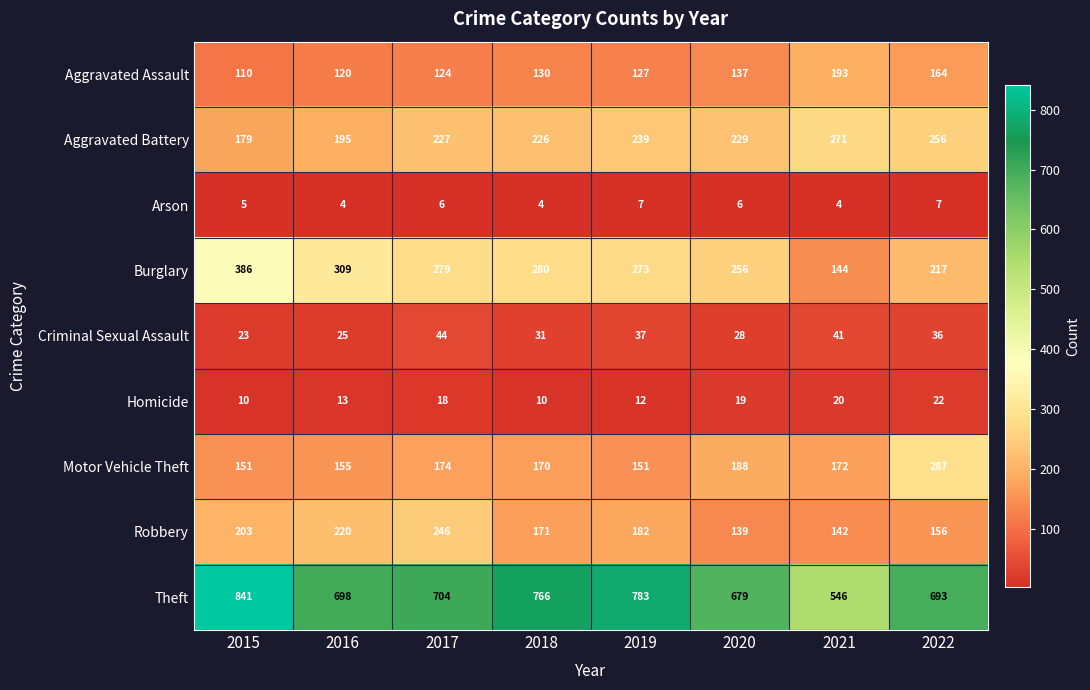

Count the number of categories in the chart.

8